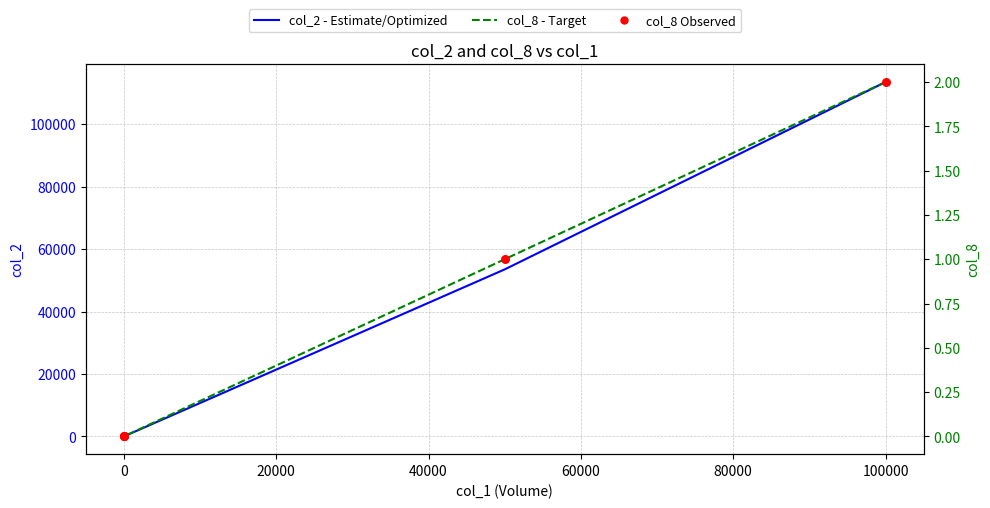

Which series has the largest Y range (max minus min)?

col_2 (Estimate - Optimized)